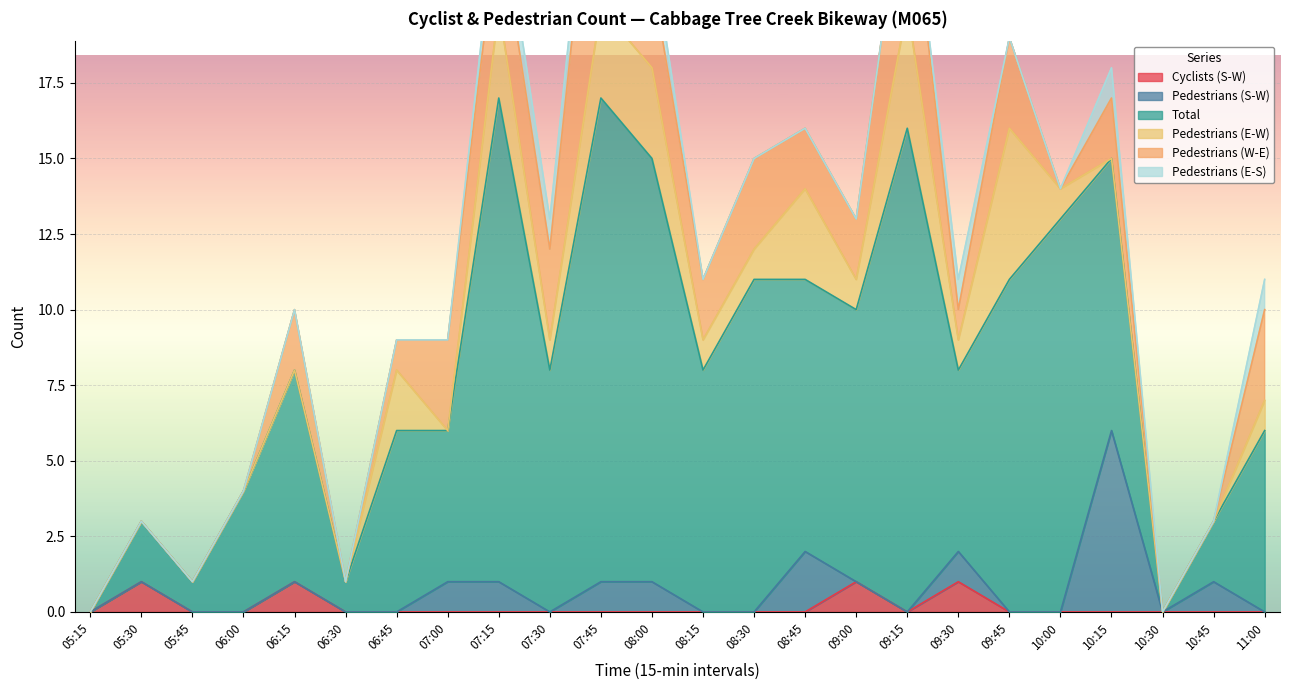

List the series in order of their peak value, highest first.

Total, Pedestrians (W-E), Pedestrians (S-W), Pedestrians (E-W), Cyclists (S-W), Pedestrians (E-S)